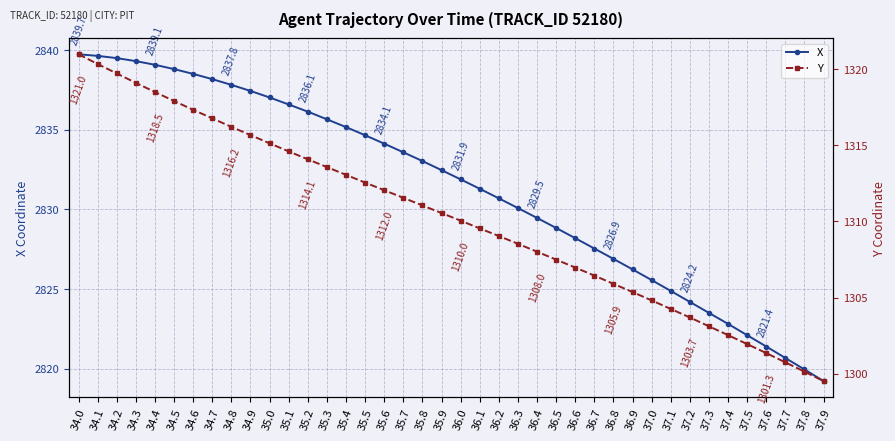

At which label is X closest to 2829?

36.5